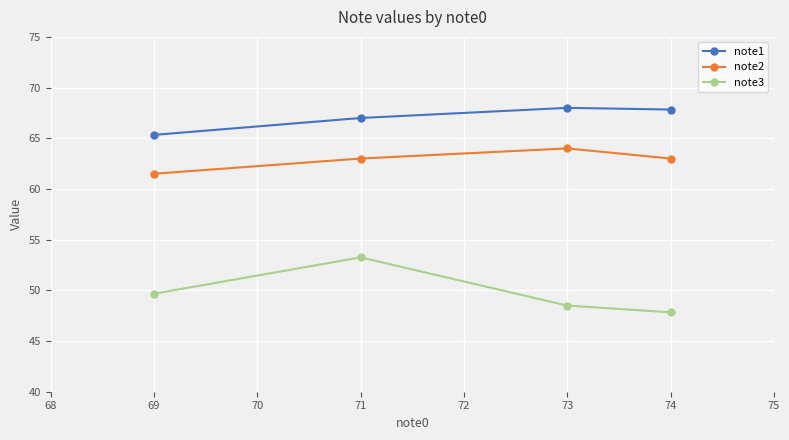

What is the total value across all series at 73?

180.5